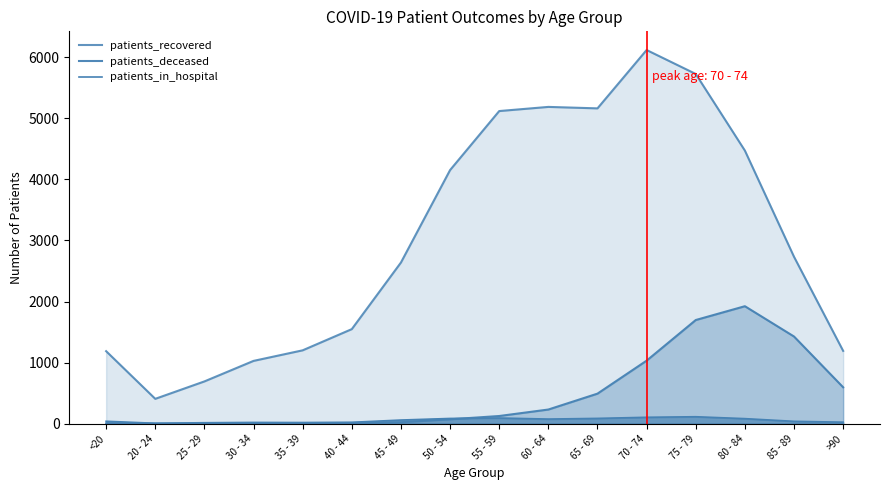

Rank the series by their maximum value, from highest to lowest.

patients_recovered, patients_deceased, patients_in_hospital